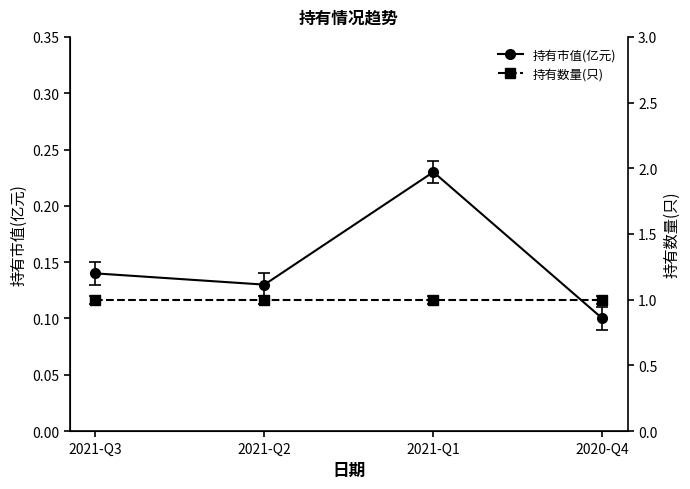

Reading left to right, what are all the values shown in this chart?

持有市值(亿元): 2021-Q3=0.1	2021-Q2=0.1	2021-Q1=0.2	2020-Q4=0.1
持有数量(只): 2021-Q3=1.0	2021-Q2=1.0	2021-Q1=1.0	2020-Q4=1.0